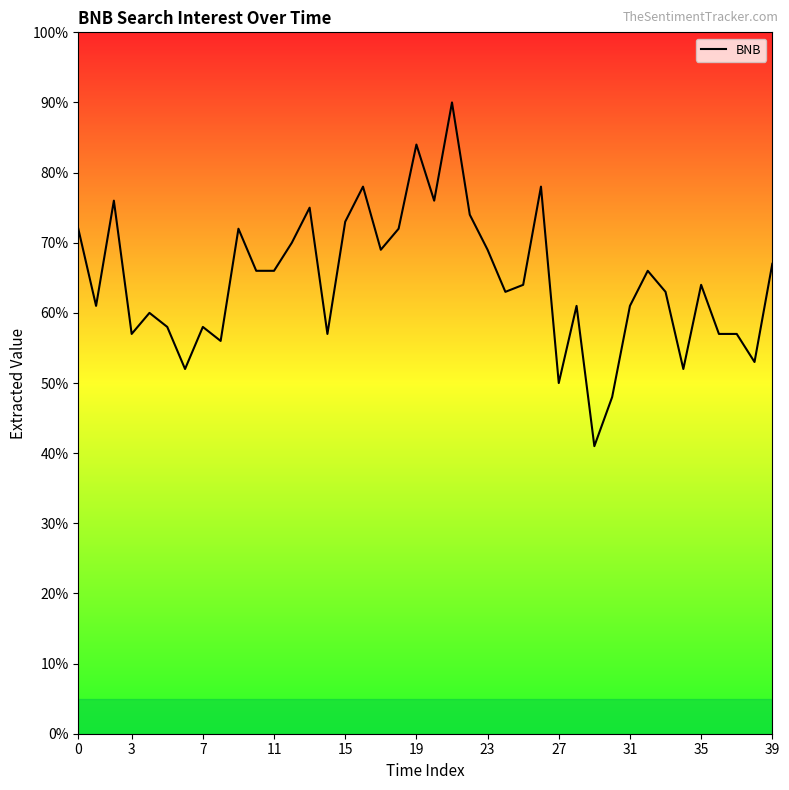

Reading left to right, extract all data points from this chart.

72	61	76	57	60	58	52	58	56	72	66	66	70	75	57	73	78	69	72	84	76	90	74	69	63	64	78	50	61	41	48	61	66	63	52	64	57	57	53	67